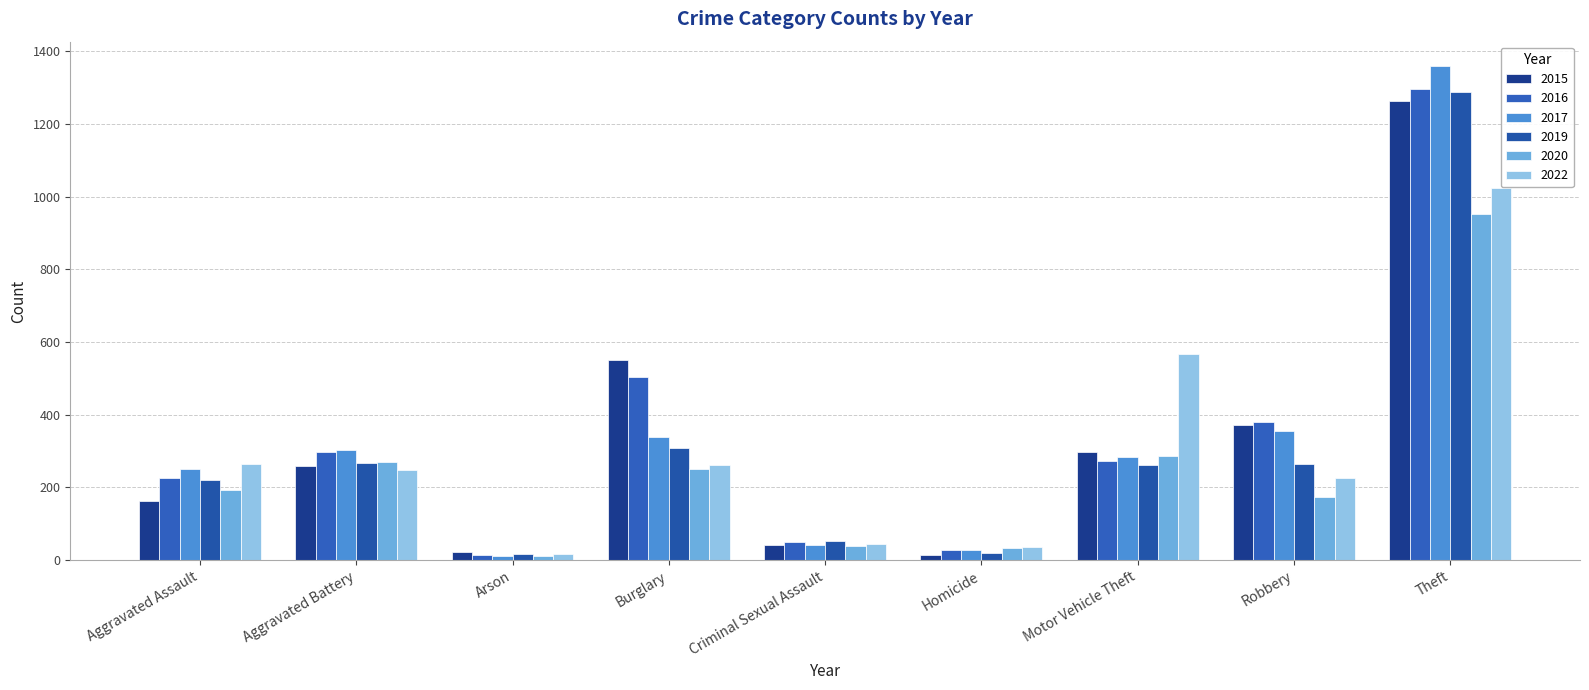

How many data points does each series have?

9